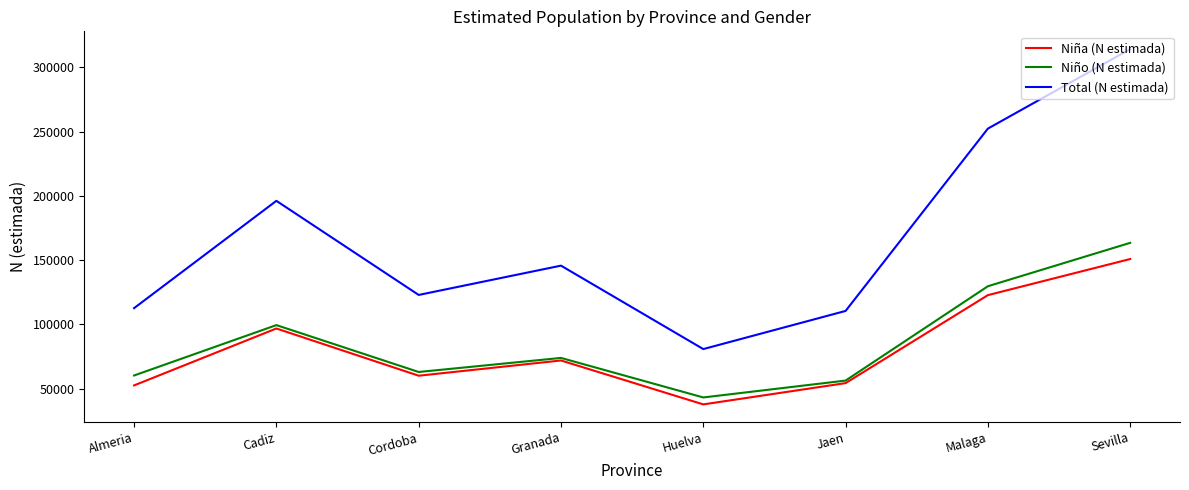

Rank the categories by Niño (N estimada) value from highest to lowest.

Sevilla, Malaga, Cadiz, Granada, Cordoba, Almeria, Jaen, Huelva